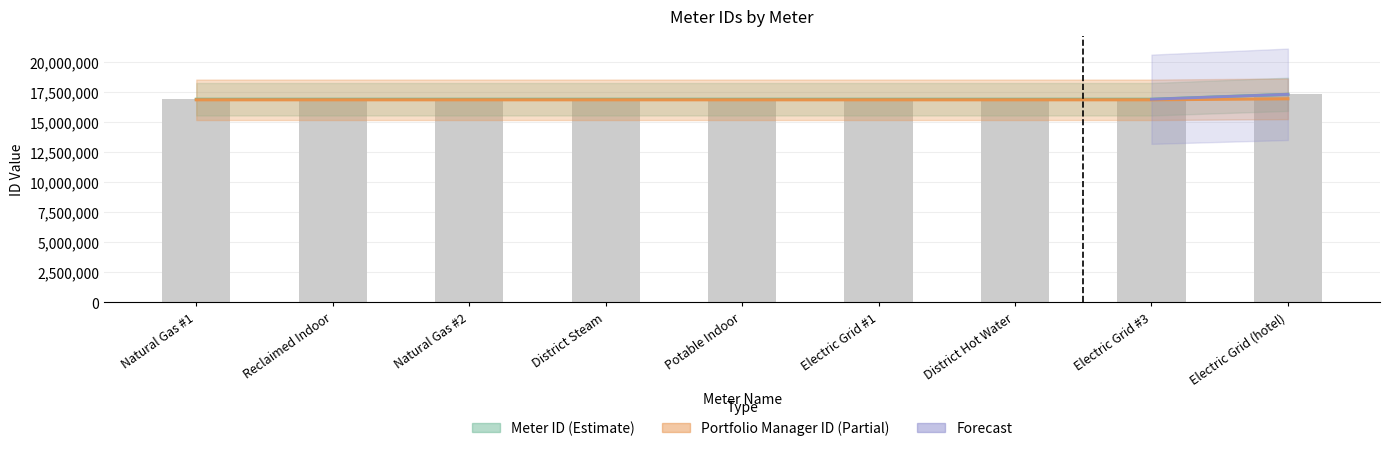

How many data points in Meter ID are less than 16873478?

4